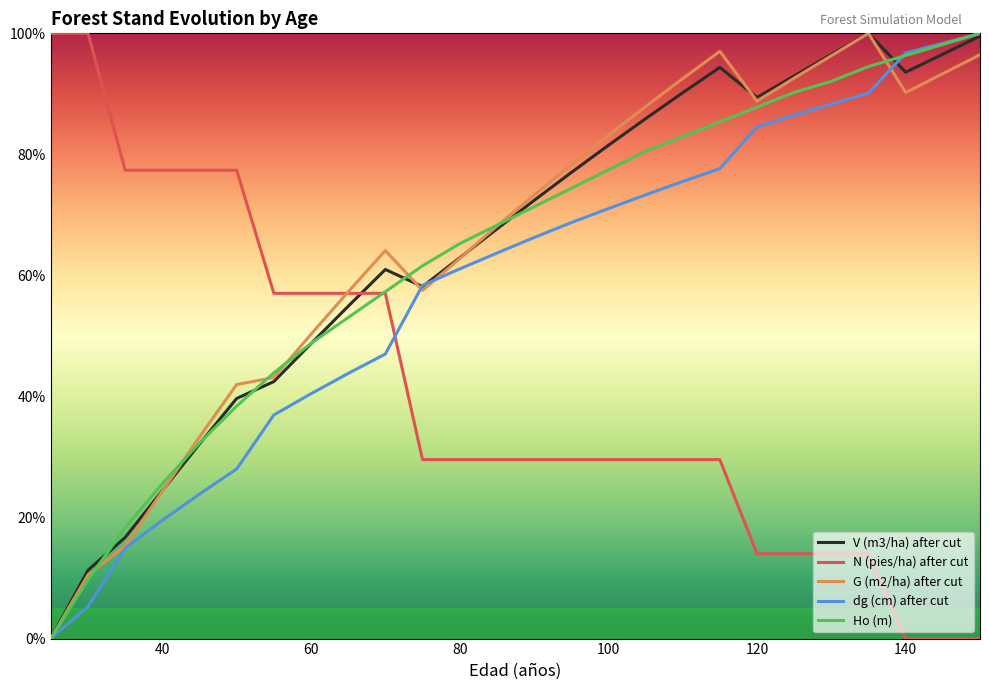

What is the difference between the maximum and minimum values in the dg (cm) after cut series?

100.0